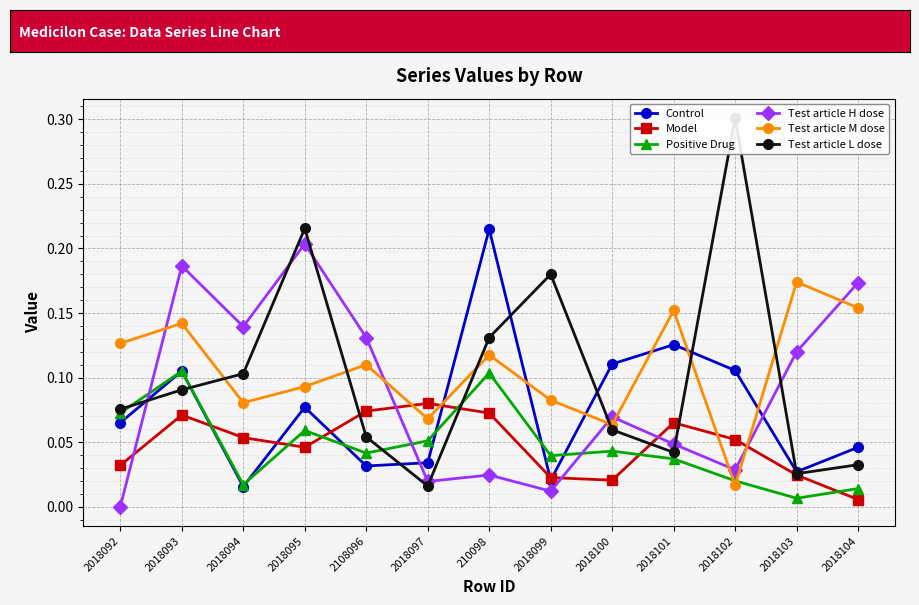

How many lines are shown in the chart?

6